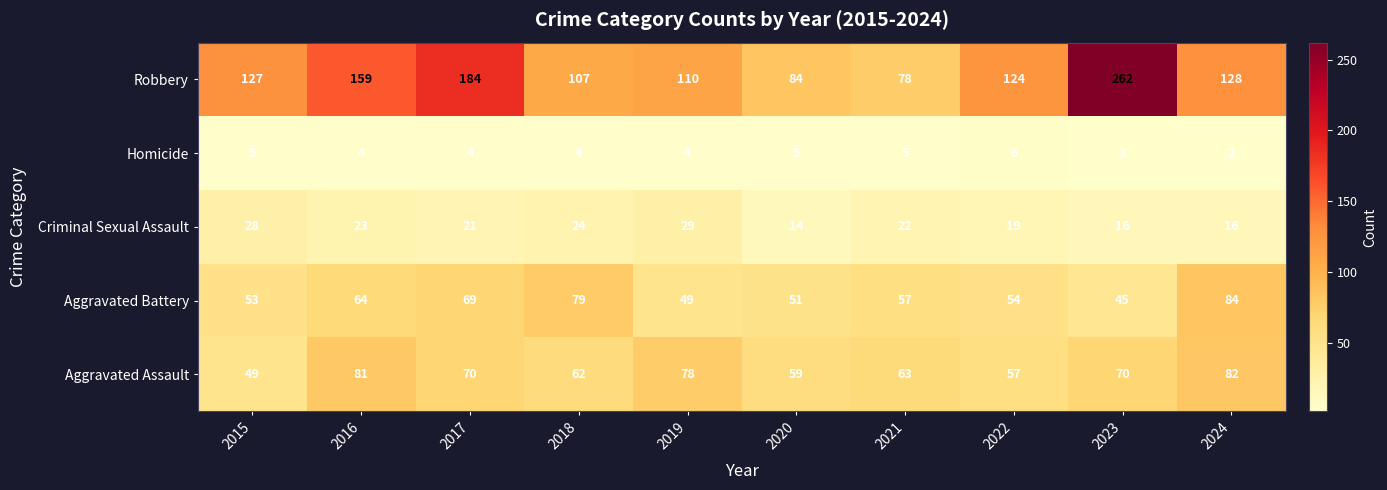

What is the difference between the highest and lowest values at 2018?

103